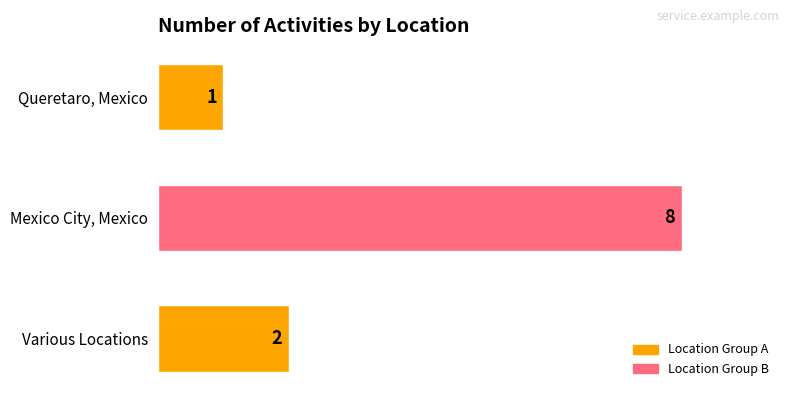

How many values are between 1 and 8?

3